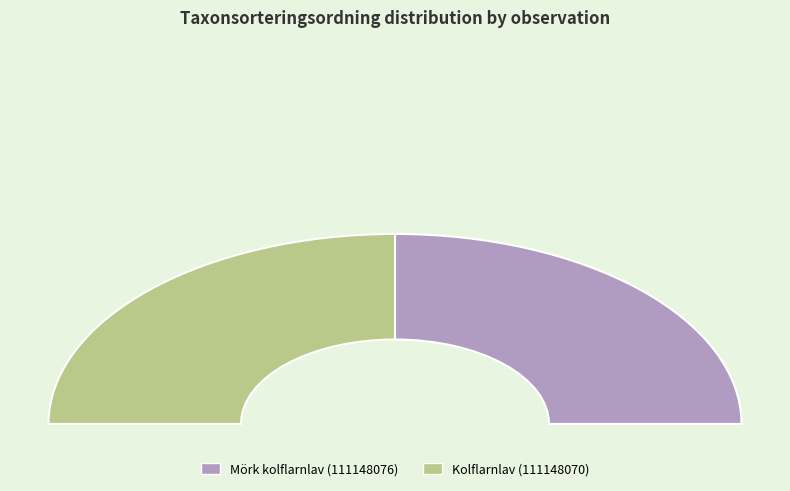

Which category accounts for the majority?

Mörk kolflarnlav (111148076)